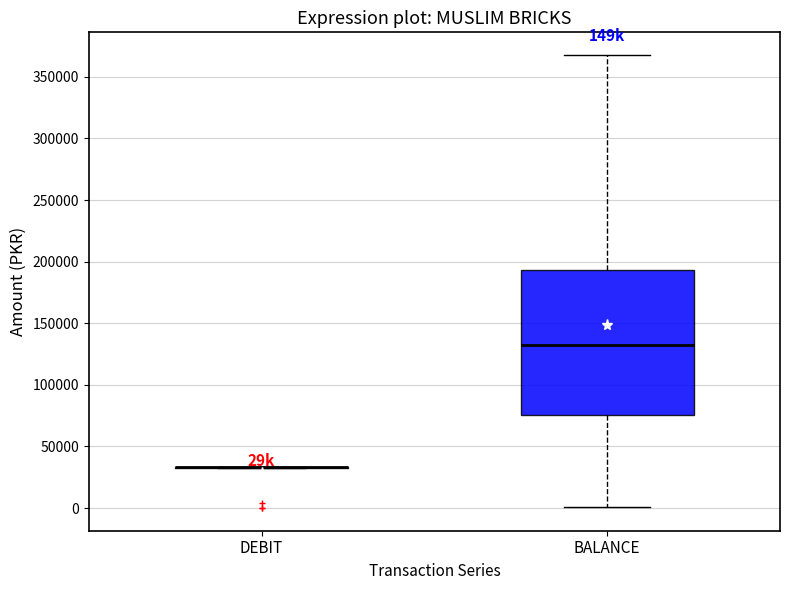

Where does the median line of the box for BALANCE sit on the y-axis? The values are not printed on the chart, so give them approximately, as read against the axis.

135000